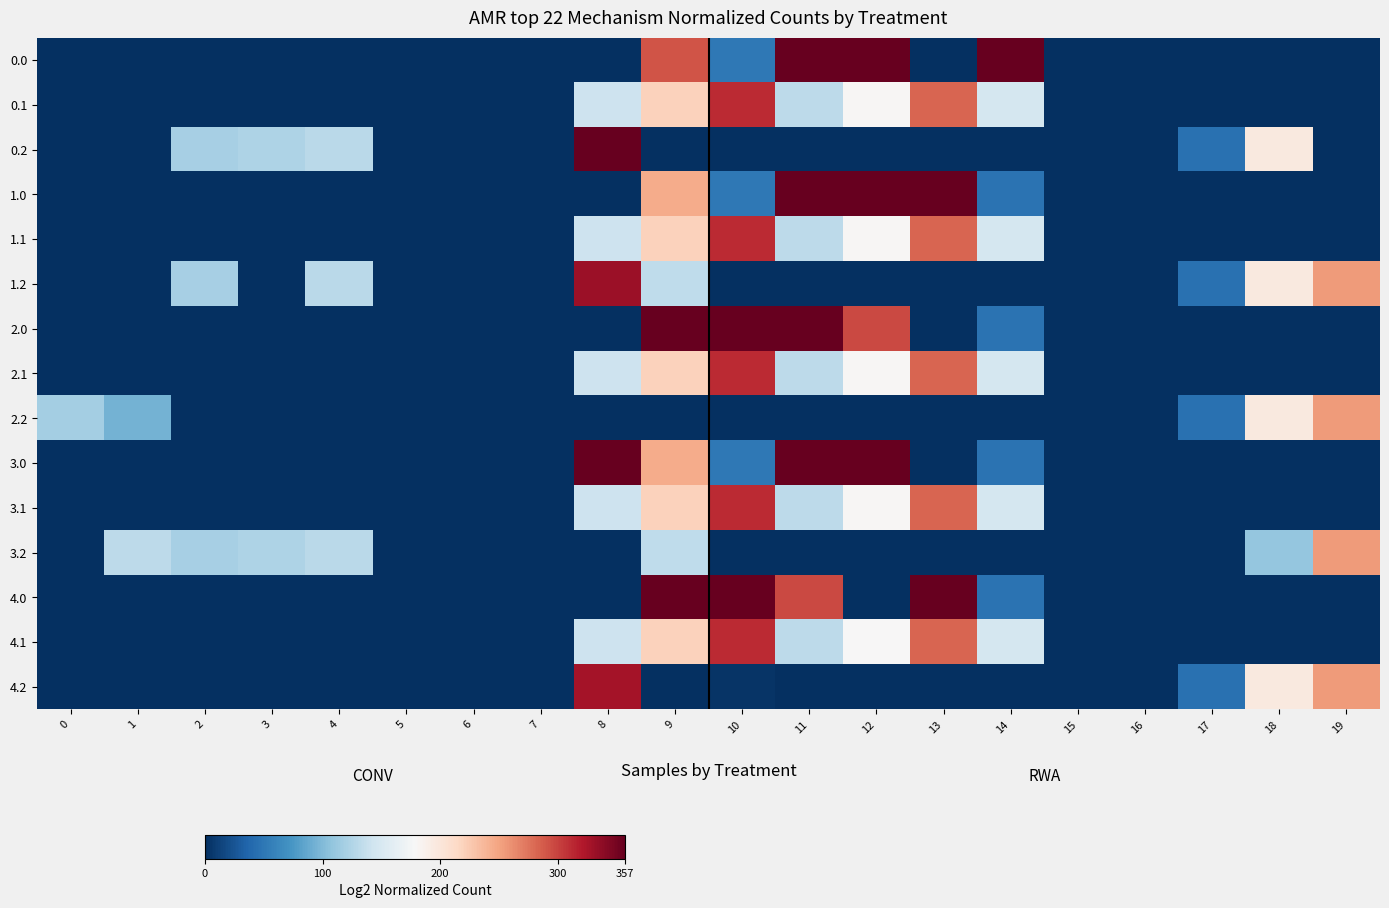

What is the greatest value displayed?

357.0